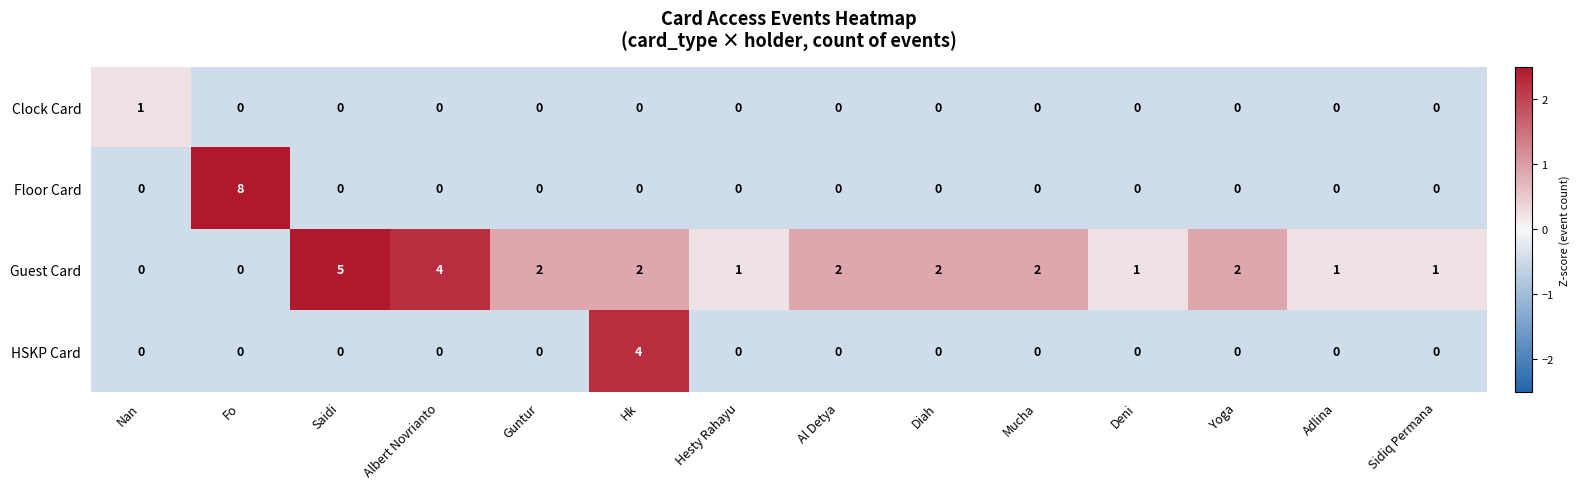

Which label corresponds to the largest value in the chart?

Fo